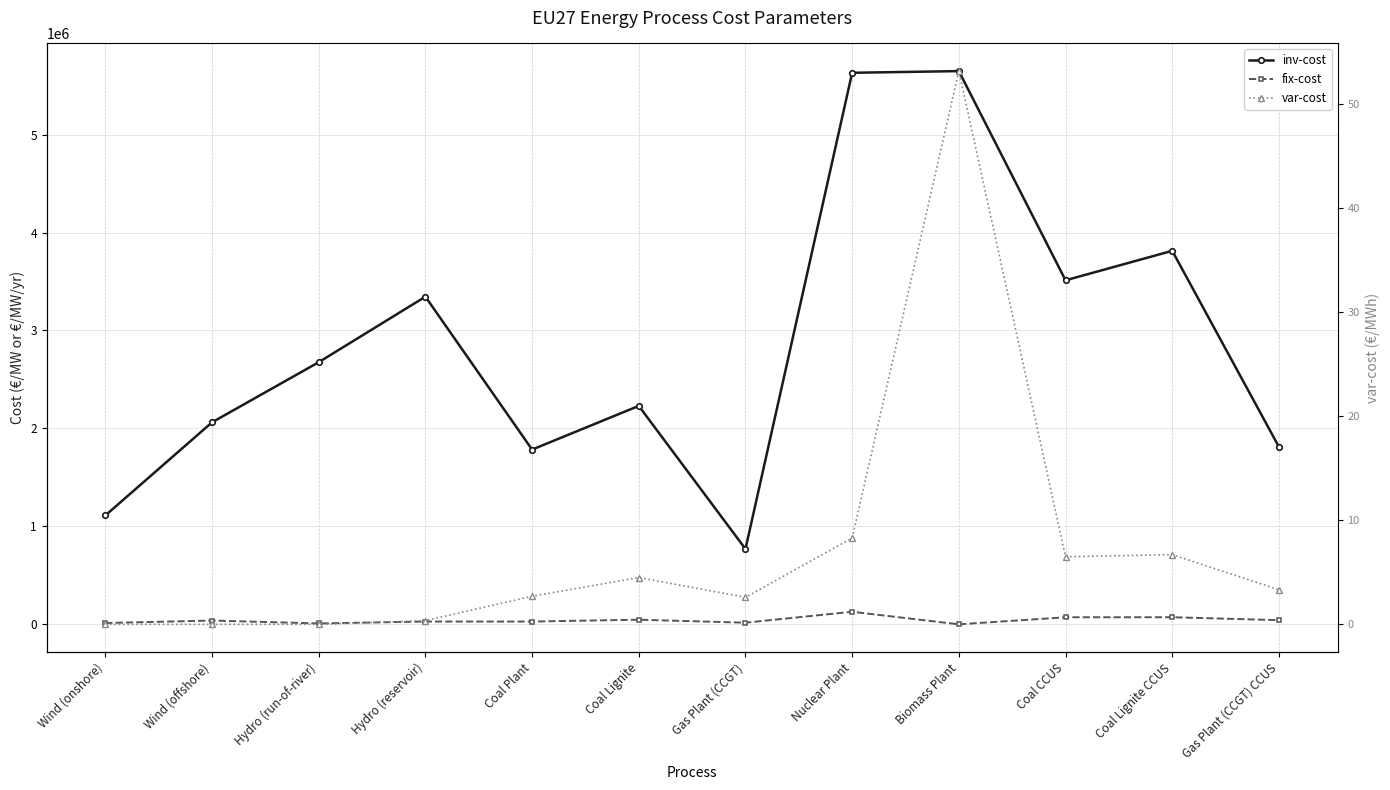

Reading left to right, list all the values displayed in this chart.

inv-cost: Wind (onshore)=1111284.9	Wind (offshore)=2062288.4	Hydro (run-of-river)=2676029.8	Hydro (reservoir)=3345037.2	Coal Plant=1784013.3	Coal Lignite=2230016.7	Gas Plant (CCGT)=769358.6	Nuclear Plant=5630812.6	Biomass Plant=5648000.0	Coal CCUS=3512276.3	Coal Lignite CCUS=3813328.5	Gas Plant (CCGT) CCUS=1811895.1
fix-cost: Wind (onshore)=13463.6	Wind (offshore)=38574.4	Hydro (run-of-river)=9143.1	Hydro (reservoir)=28432.8	Coal Plant=28544.2	Coal Lignite=47276.4	Gas Plant (CCGT)=16725.2	Nuclear Plant=128226.4	Biomass Plant=0.0	Coal CCUS=72141.0	Coal Lignite CCUS=72475.5	Gas Plant (CCGT) CCUS=42593.5
var-cost: Wind (onshore)=0.0	Wind (offshore)=0.0	Hydro (run-of-river)=0.0	Hydro (reservoir)=0.4	Coal Plant=2.7	Coal Lignite=4.5	Gas Plant (CCGT)=2.6	Nuclear Plant=8.3	Biomass Plant=53.2	Coal CCUS=6.5	Coal Lignite CCUS=6.7	Gas Plant (CCGT) CCUS=3.3